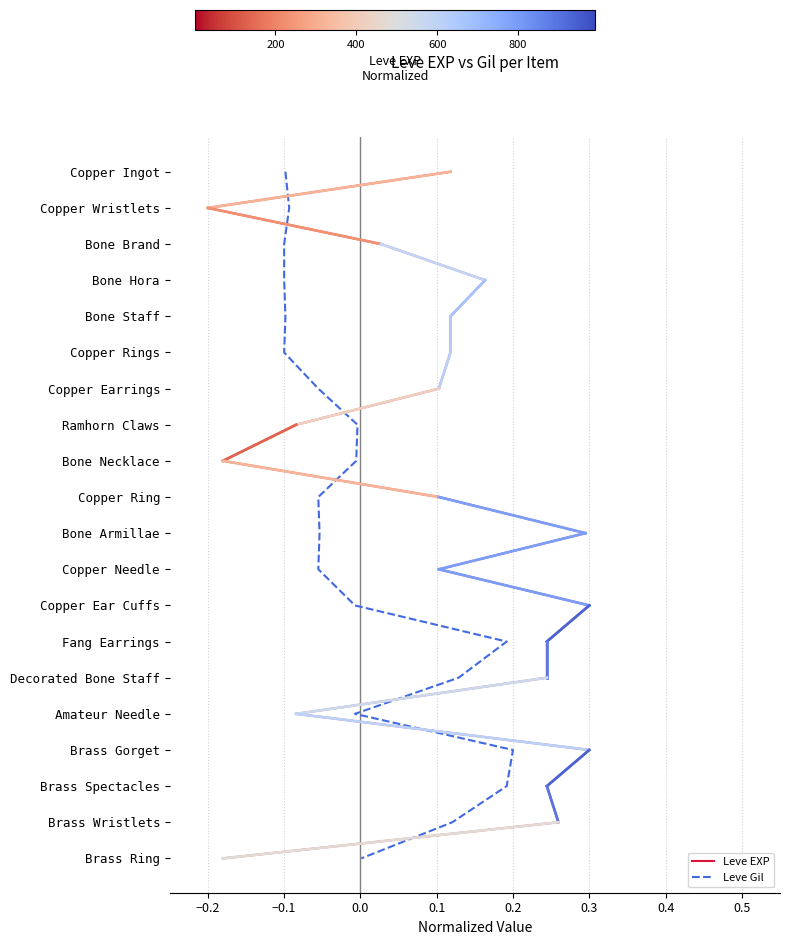

Does the chart have visible grid lines?

Yes